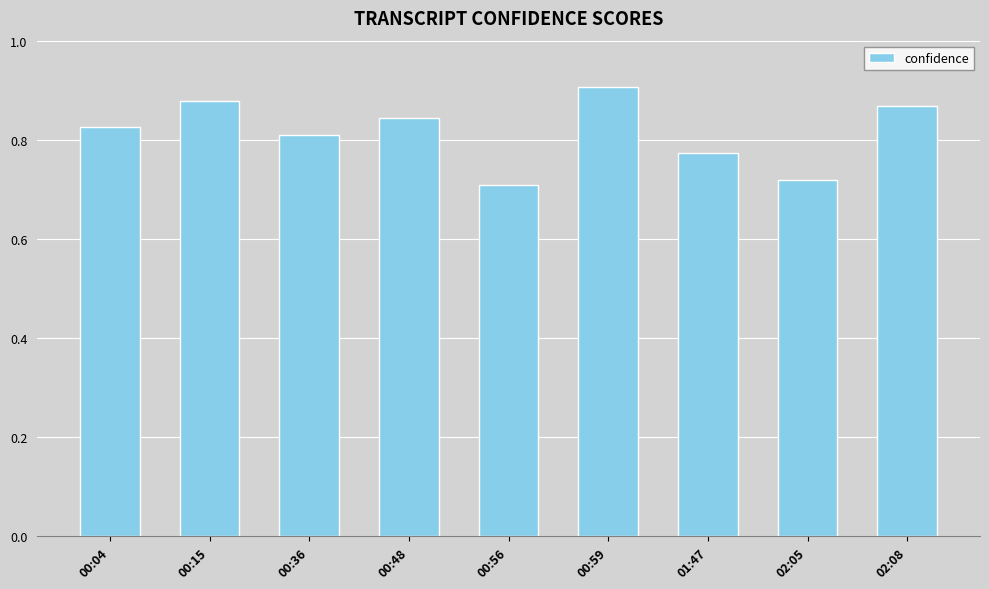

List the labels in order of value, smallest first.

00:56, 02:05, 01:47, 00:36, 00:04, 00:48, 02:08, 00:15, 00:59